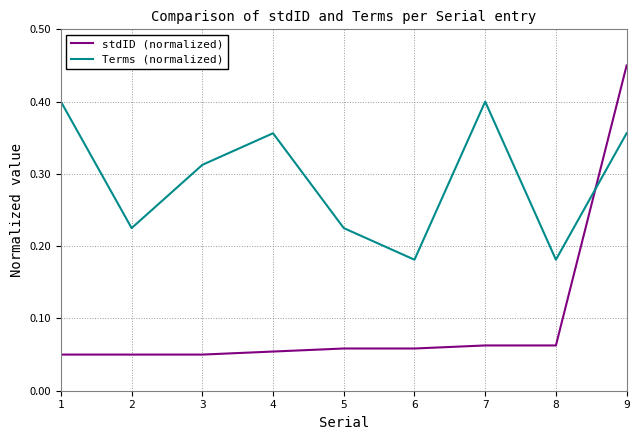

How many lines are shown in the chart?

2